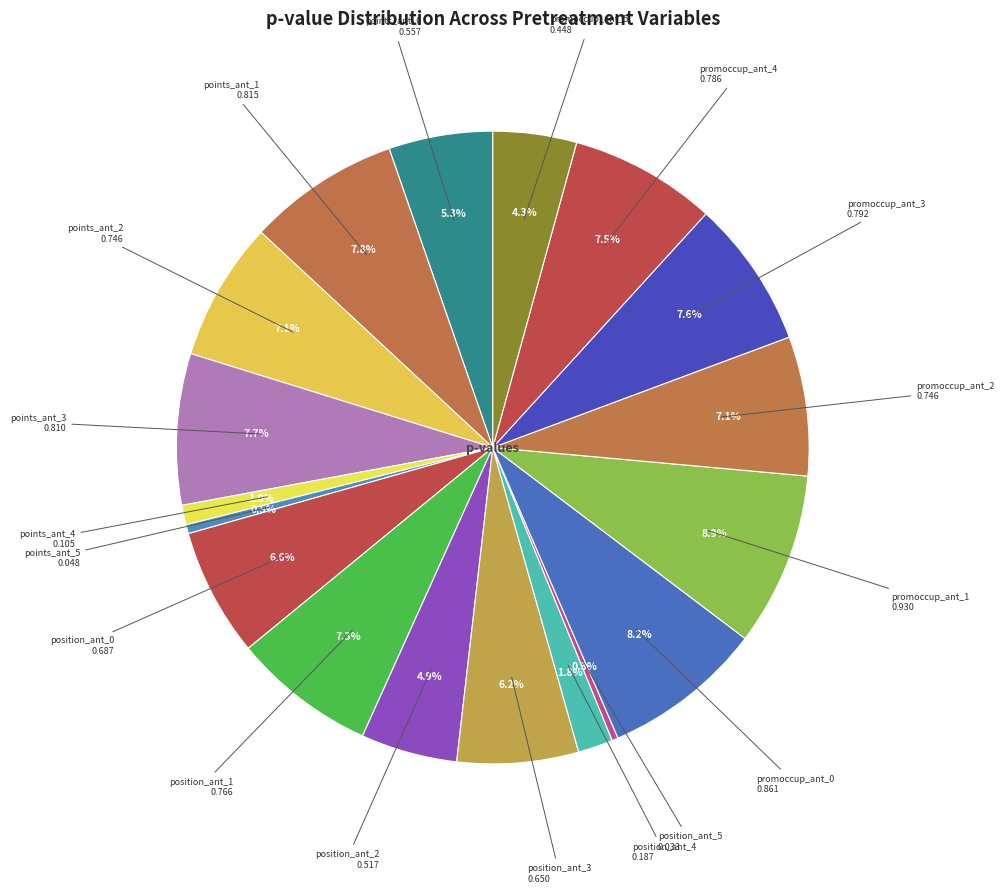

Does any single category account for the majority?

No